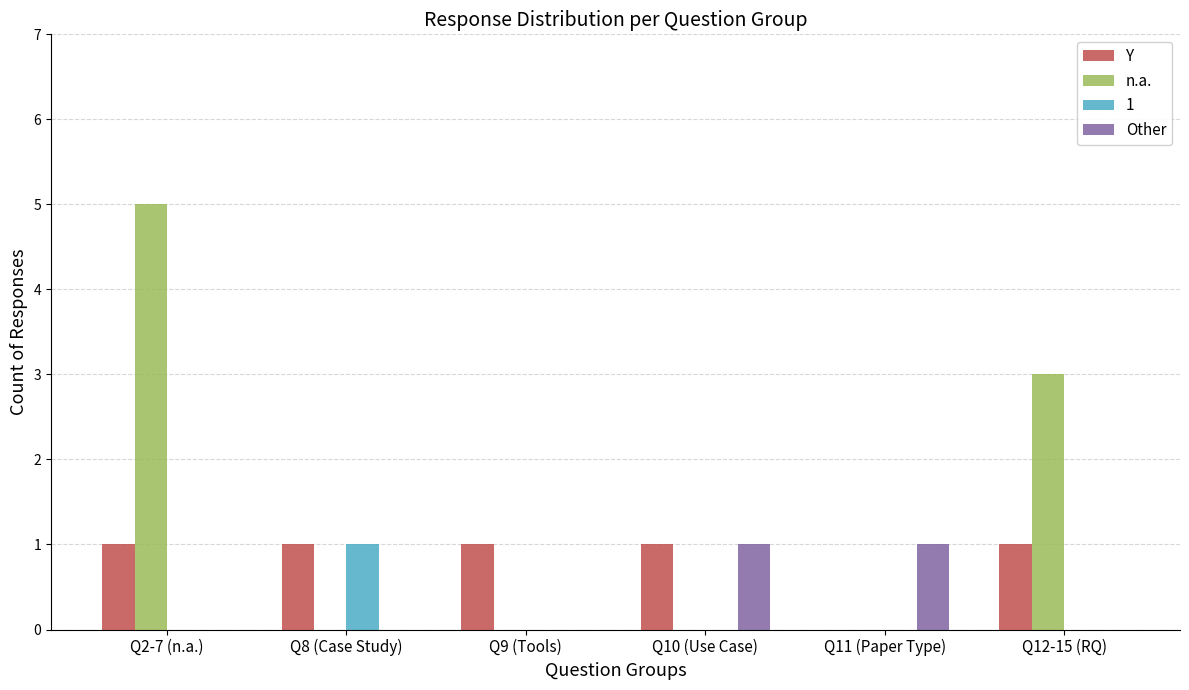

Which series changed the most between Q2-7 (n.a.) and Q9 (Tools)?

n.a.